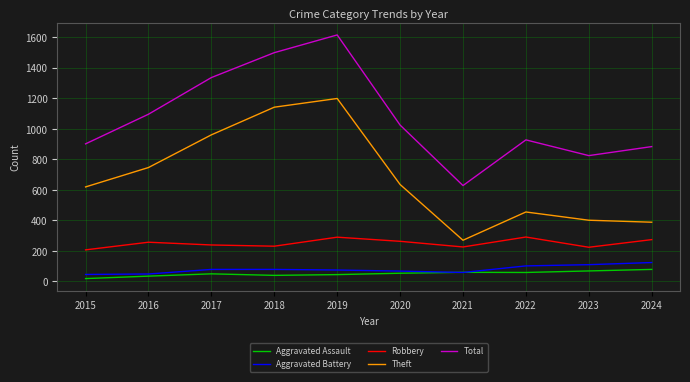

What are all the series names shown in the legend?

Aggravated Assault, Aggravated Battery, Robbery, Theft, Total